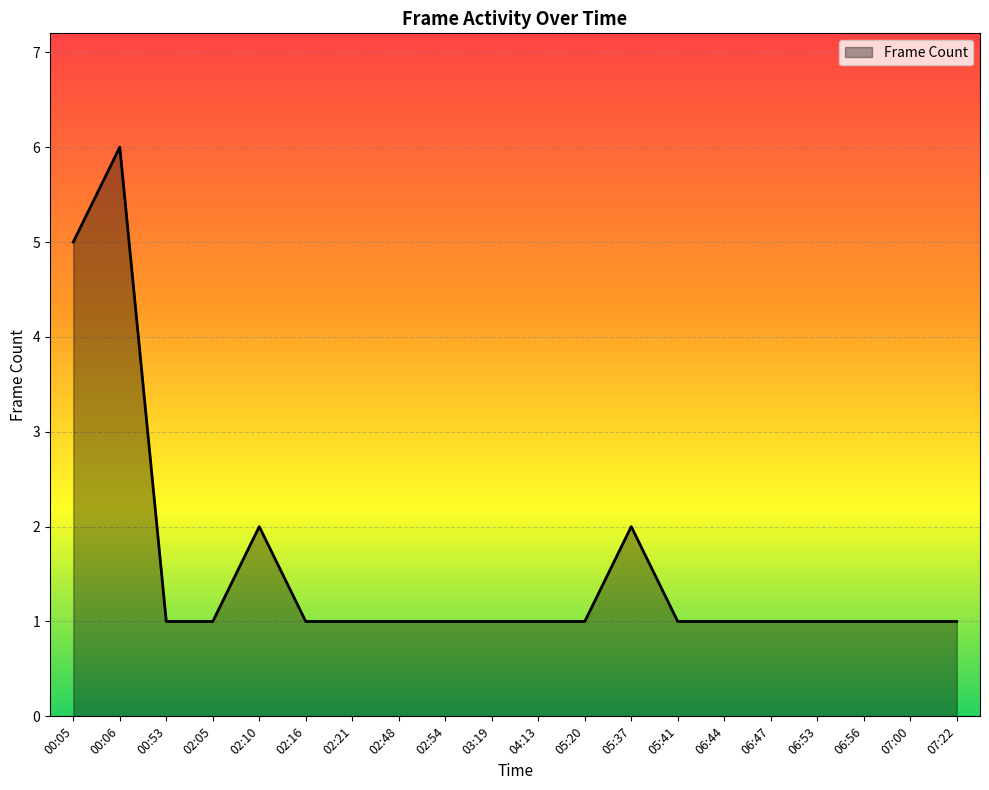

What is the difference between the maximum and minimum values?

5